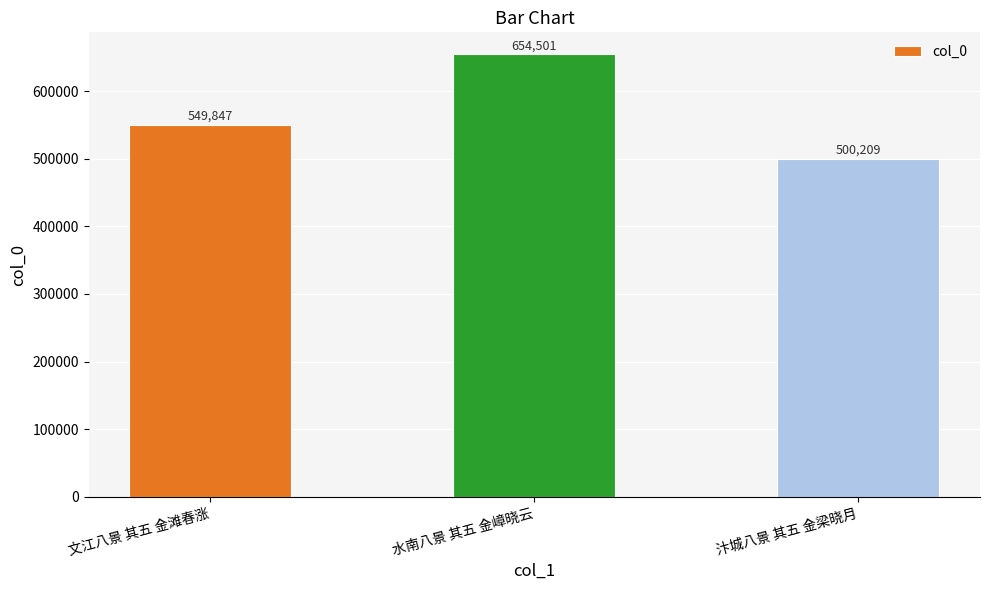

What is the label of the 1st bar from the left?

文江八景 其五 金滩春涨